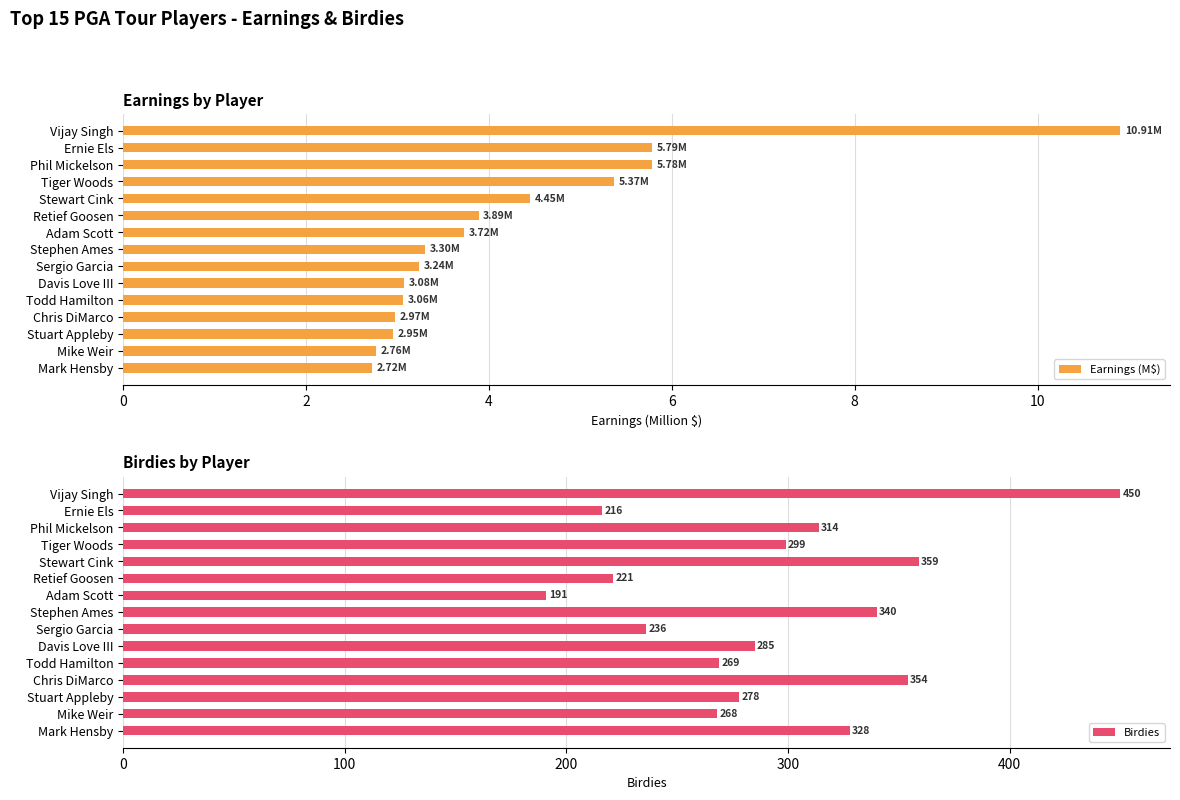

The Birdies series shows 140.1 at Stuart Appleby. True or false?

False